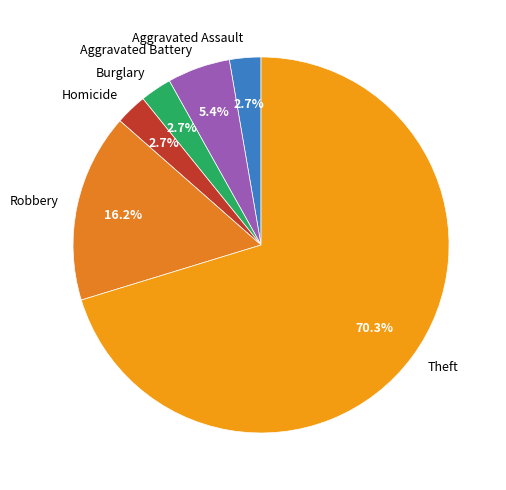

Which slice is the largest?

Theft